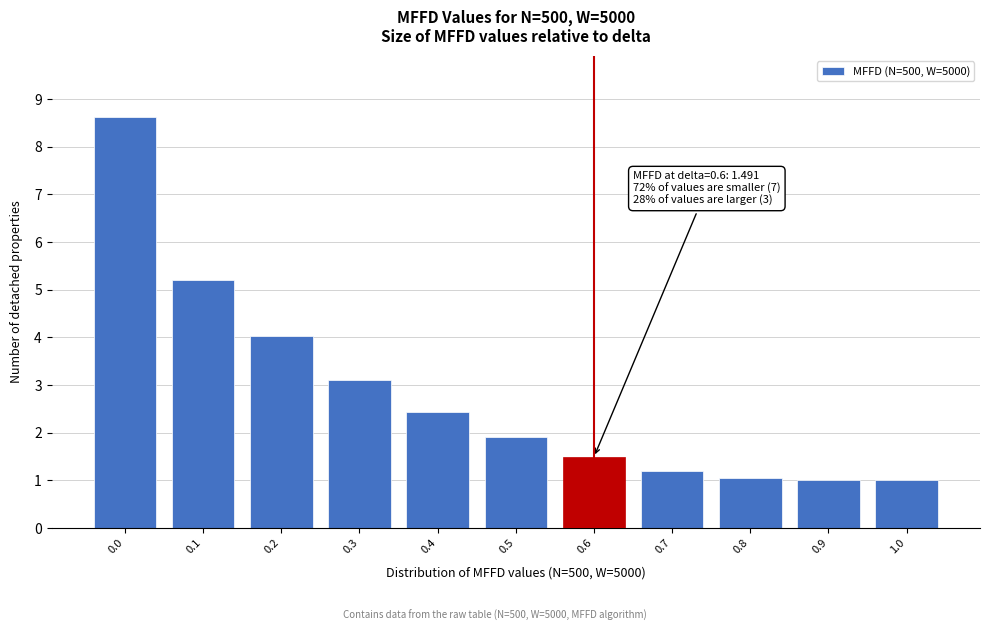

Reading left to right, extract all data points from this chart.

8.6	5.2	4.0	3.1	2.4	1.9	1.5	1.2	1.0	1.0	1.0